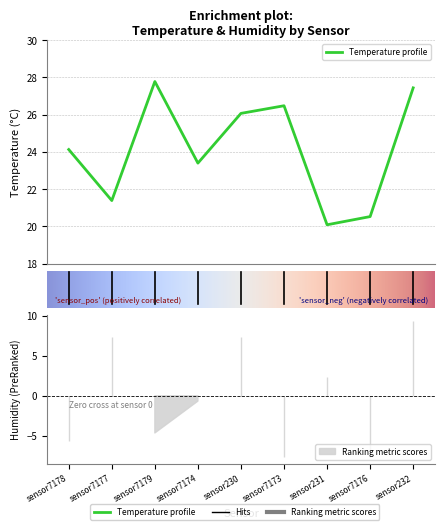

Which label corresponds to the smallest value in the chart?

6